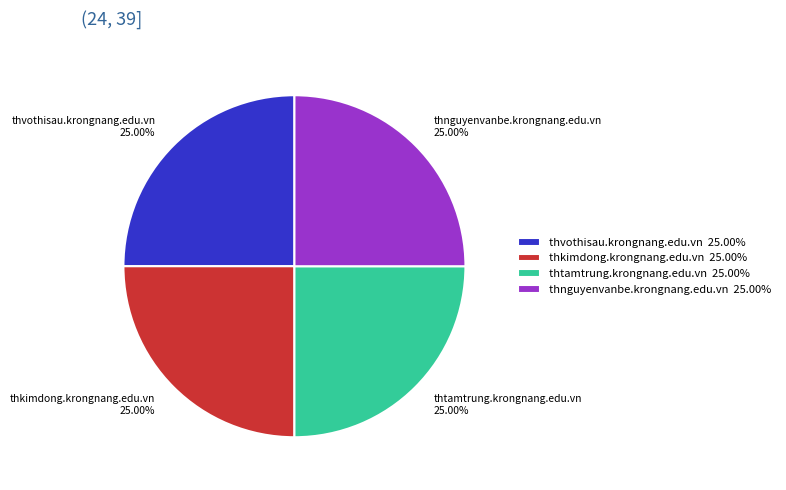

Is it true that thkimdong.krongnang.edu.vn is 25% of the pie?

True